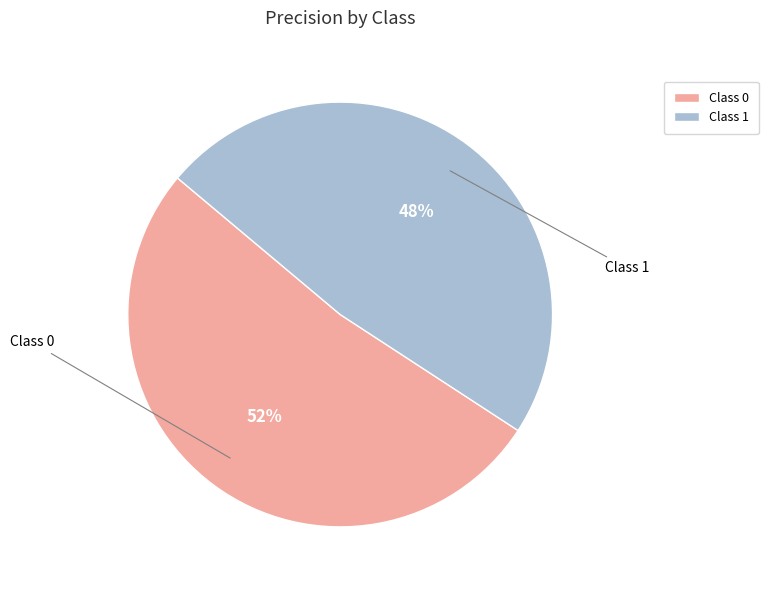

How many segments does this pie chart have?

2